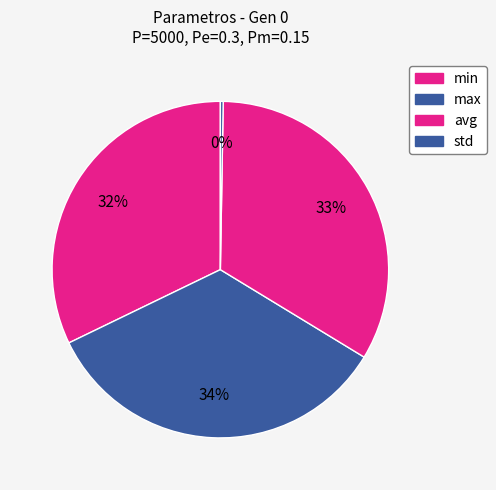

What percentage is the avg slice, to the nearest percent?

33%